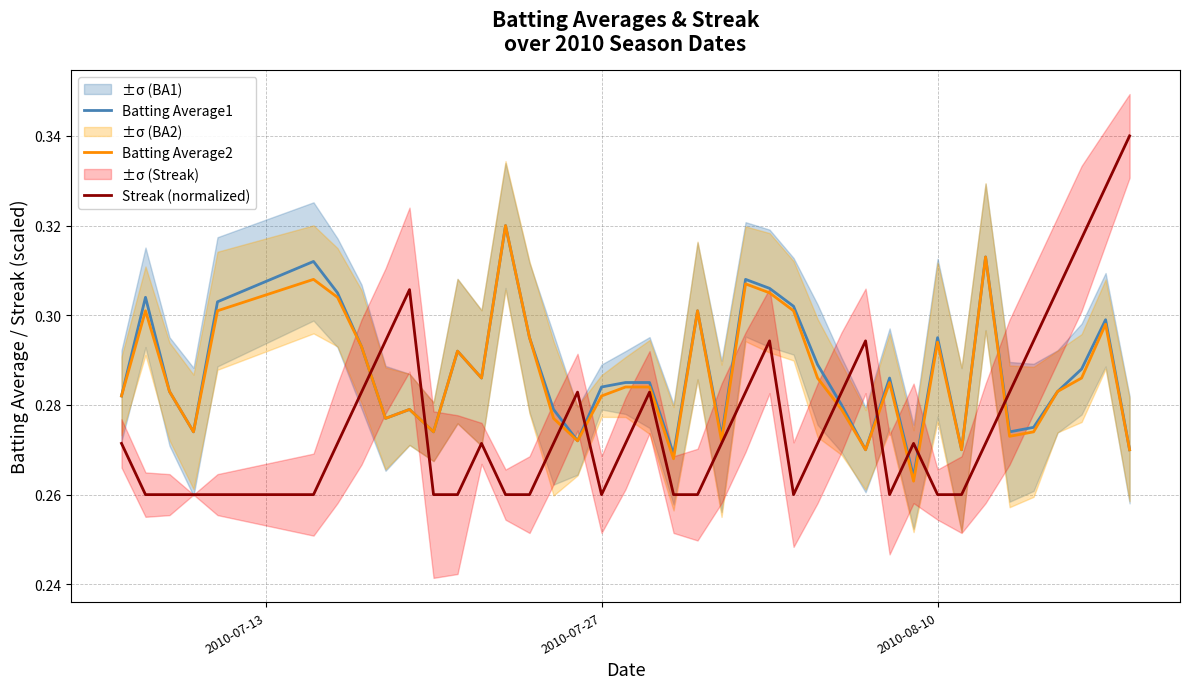

True or false: Streak (normalized) and Batting Average1 cross at least once.

True